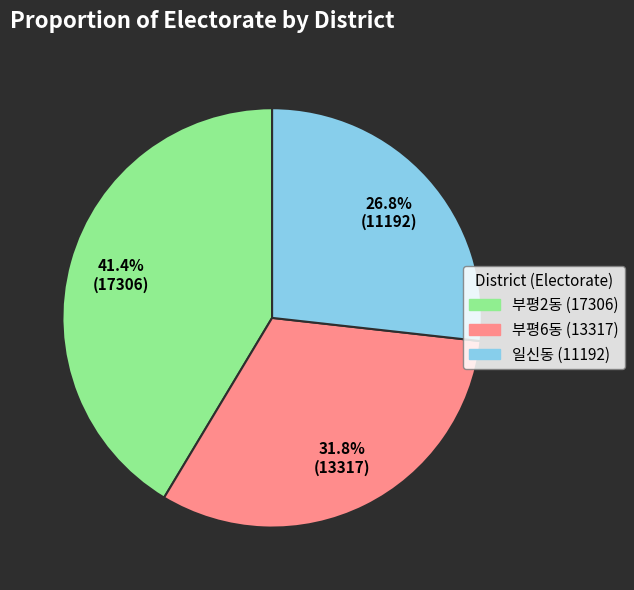

Rank the categories by value from highest to lowest.

부평2동, 부평6동, 일신동